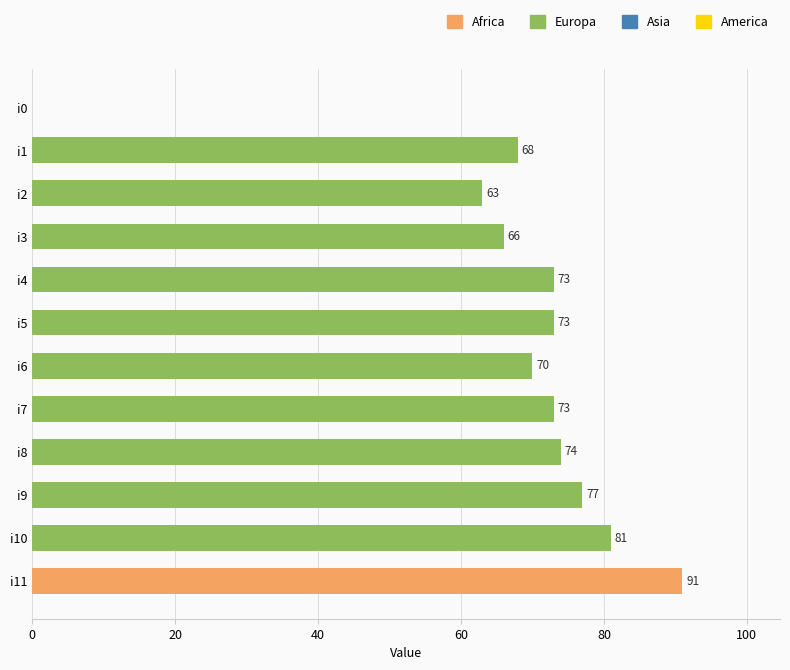

What is the sum of all values?

809